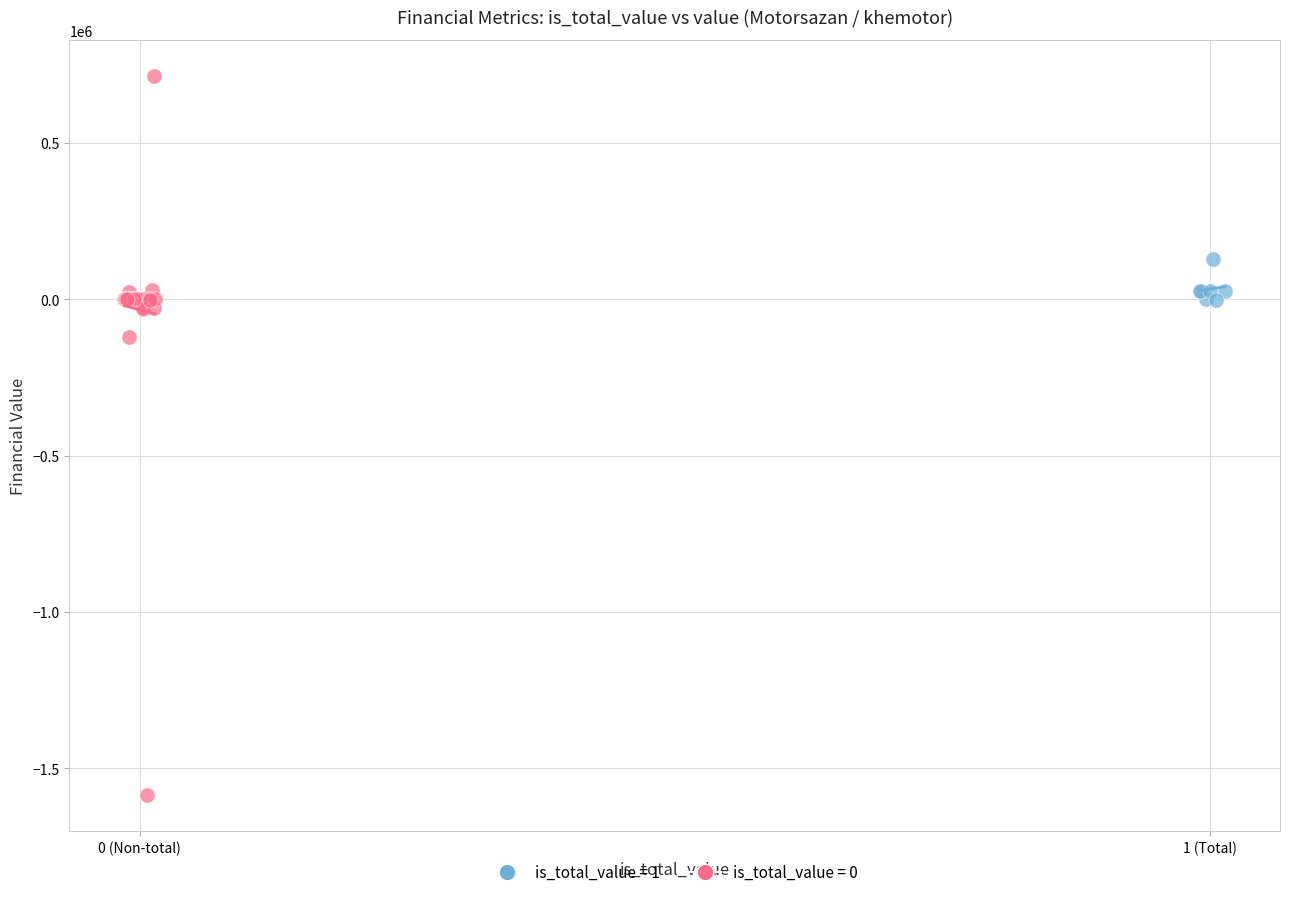

Which series contains the highest Y value?

is_total_value = 0